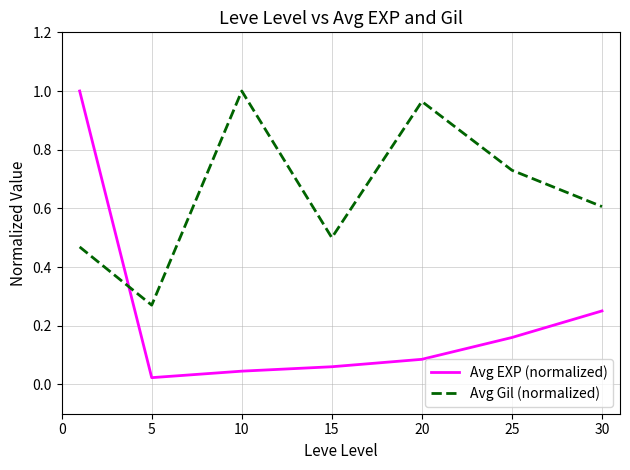

After their last crossing, which series has the higher values: Avg EXP (normalized) or Avg Gil (normalized)?

Avg Gil (normalized)